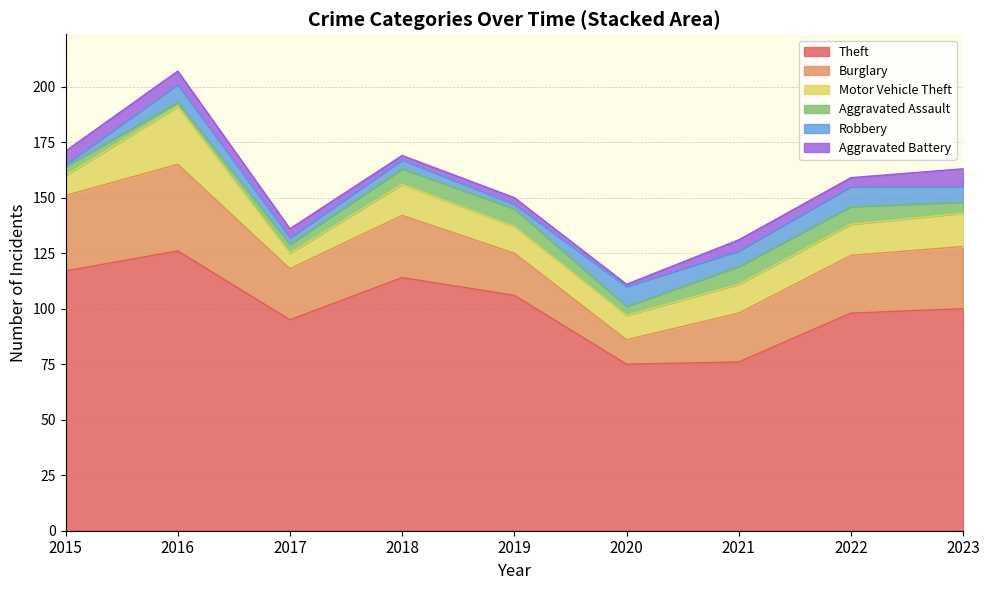

What is the minimum value shown in the chart?

1